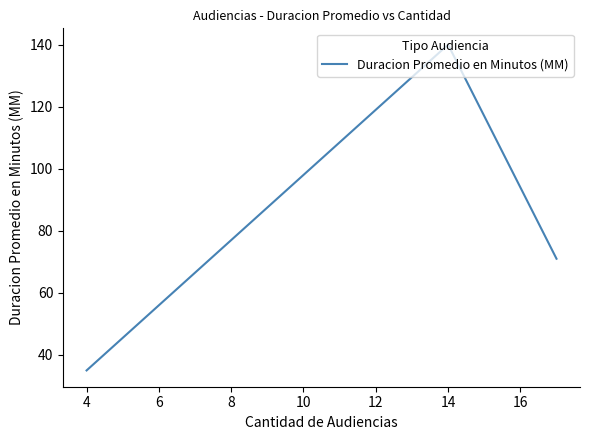

What is the greatest value displayed?

140